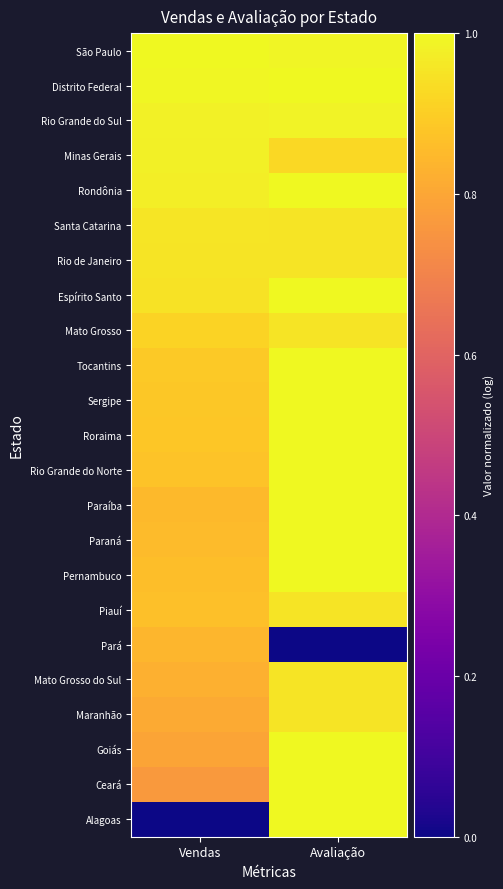

How many series are shown in this chart?

23